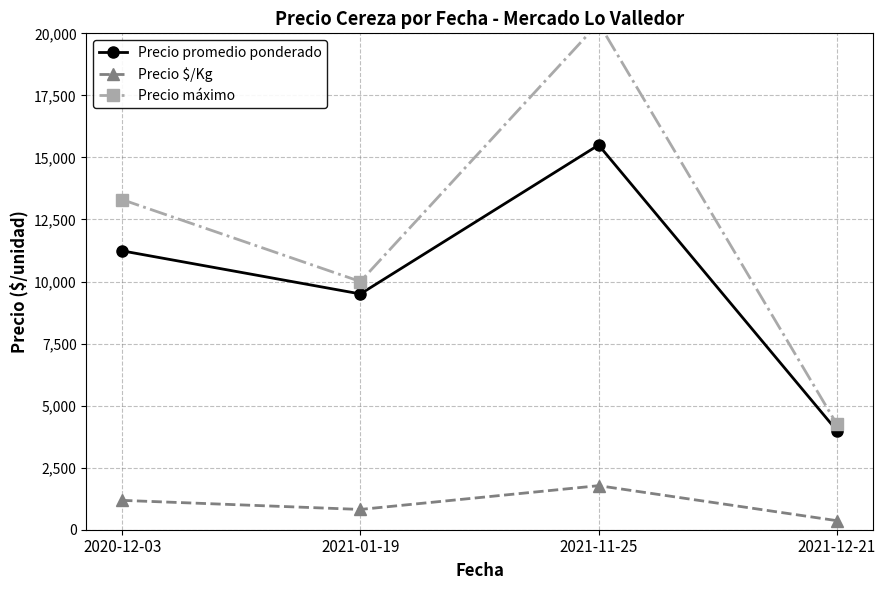

Reading left to right, transcribe all the data shown in this chart.

Precio promedio ponderado: 11236	9500	15500	3994
Precio $/Kg: 1183	817	1775	365
Precio máximo: 13300	10000	20417	4250